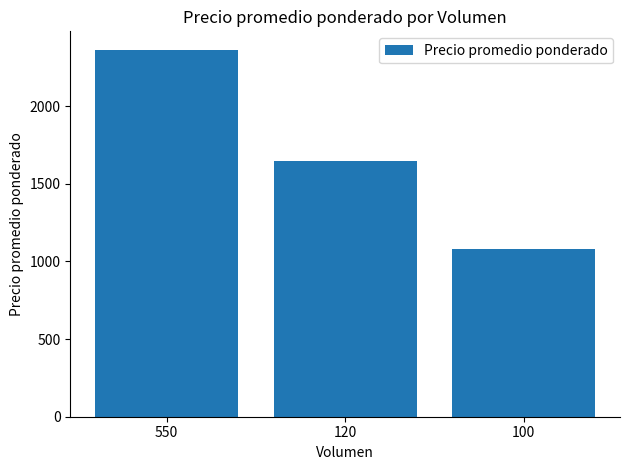

Rank the categories by value from lowest to highest.

100, 120, 550